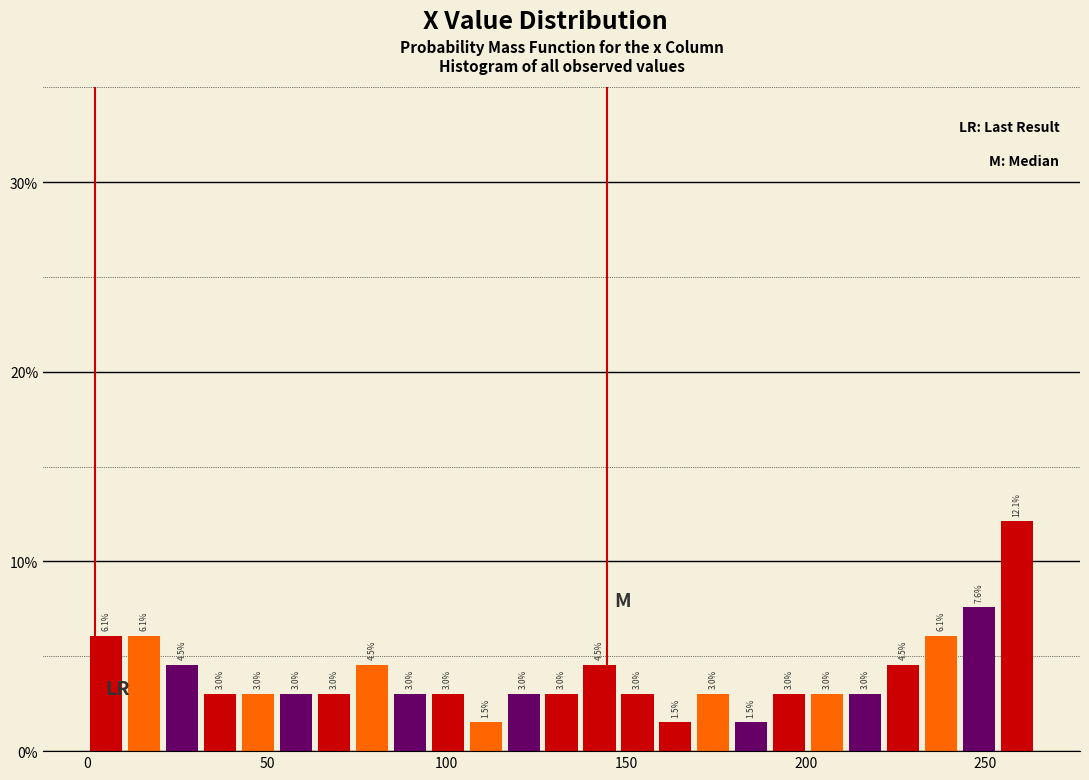

Read against the x-axis, roughly where is the centre of the tallest bar?

260